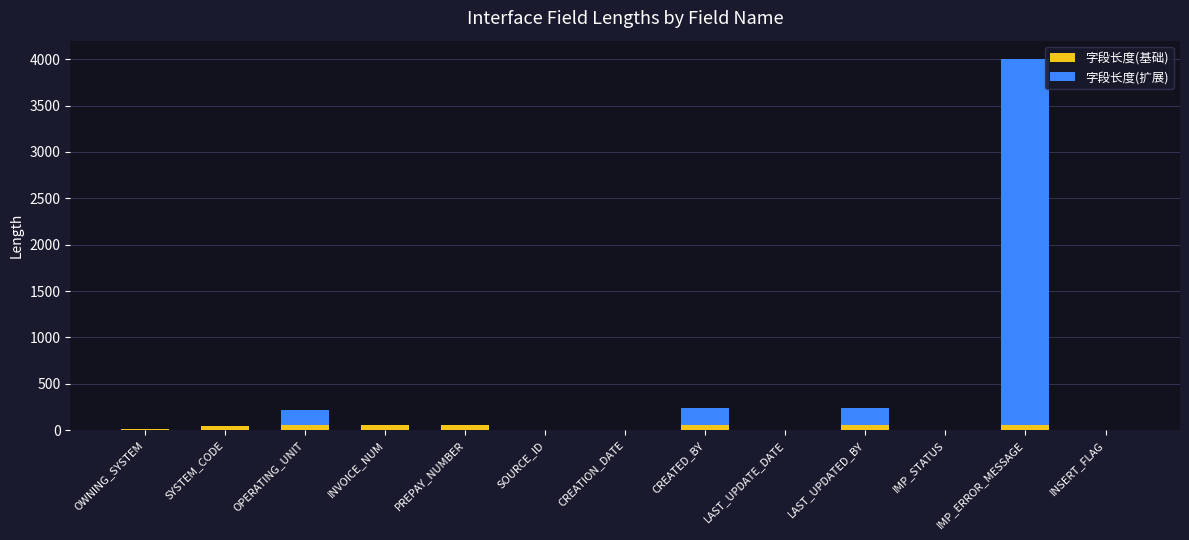

What is the sum of all 字段长度(基础) values?

359